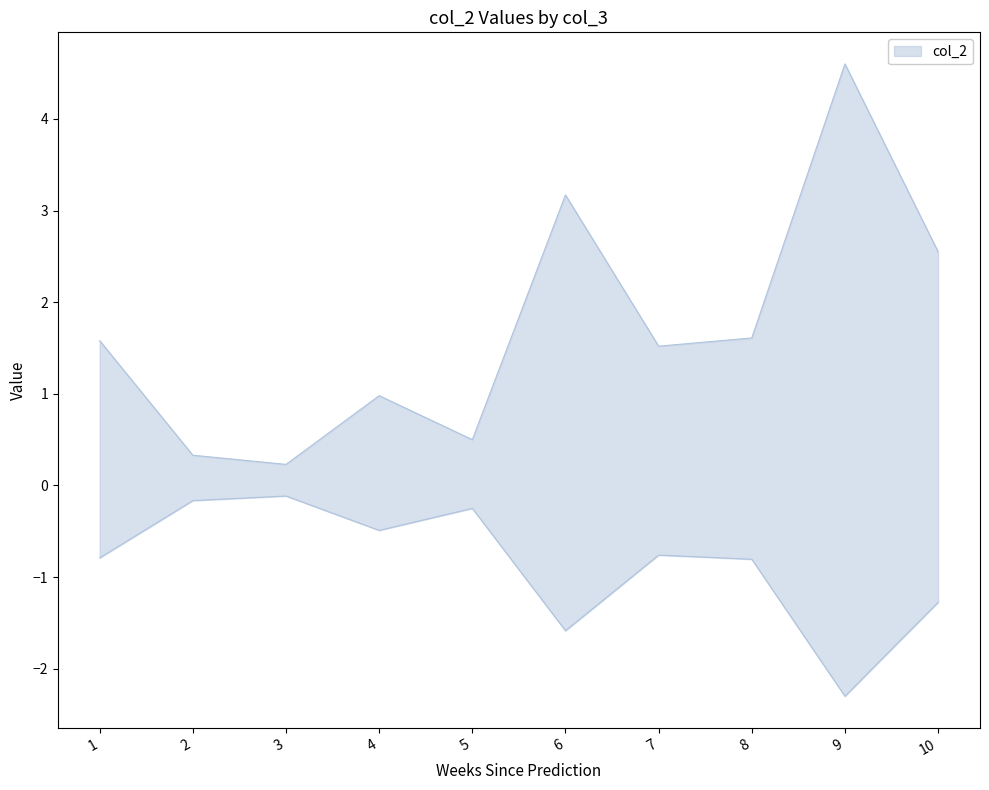

What is the change in value from 5 to 7?

+1.0